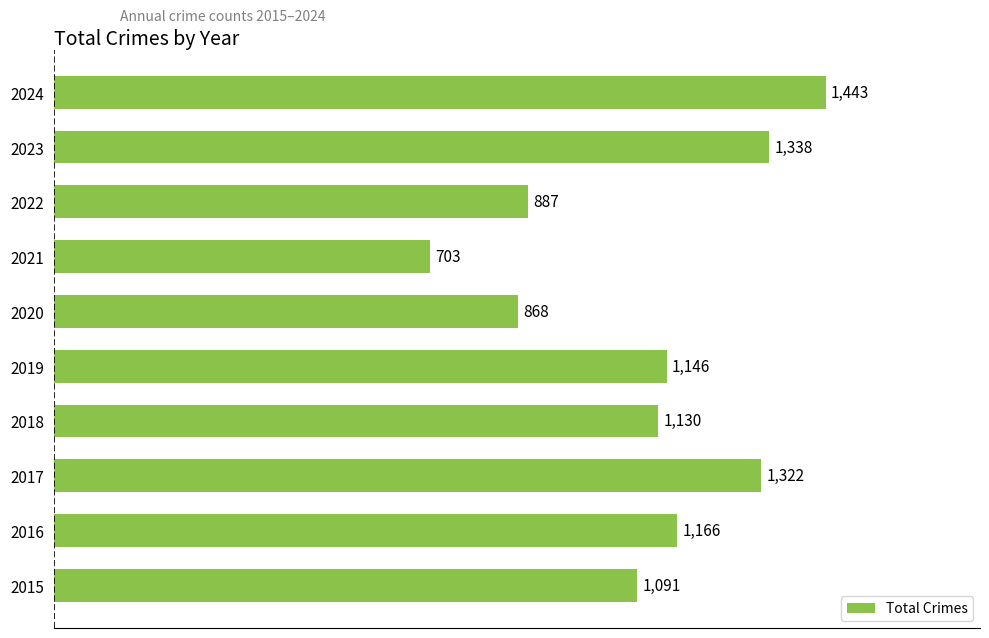

Is it true that the value at 2024 is 469?

False